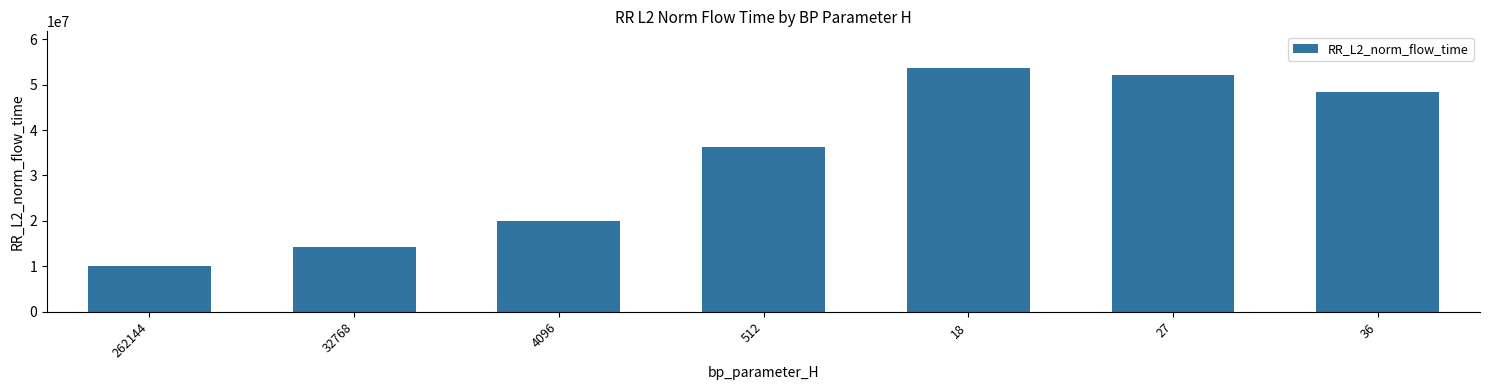

The value at 262144 is 15370024.3. True or false?

False